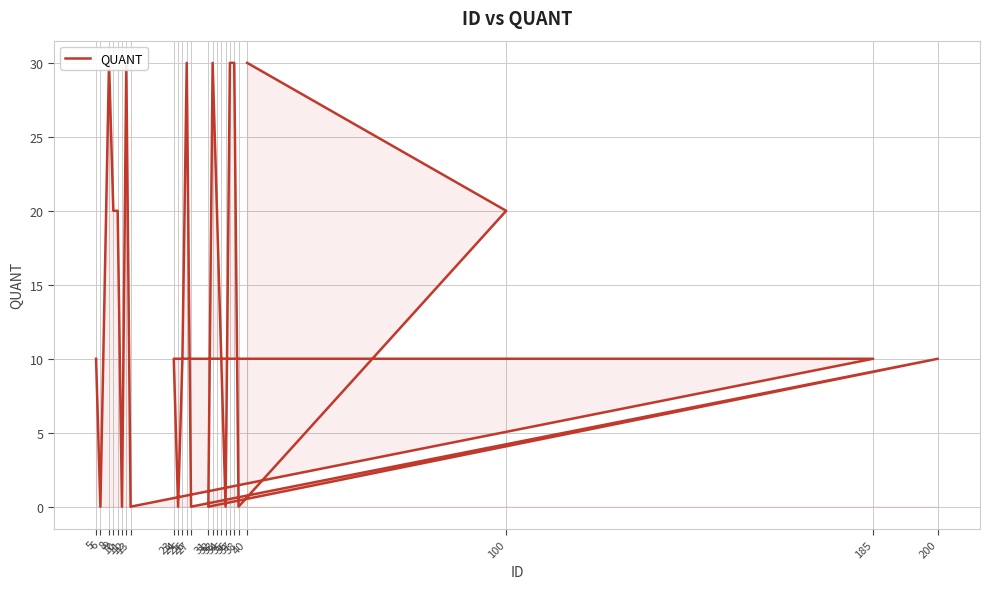

Reading left to right, transcribe all the data shown in this chart.

10	0	30	20	20	0	30	0	10	10	0	10	30	0	10	0	30	20	10	0	30	30	0	20	30